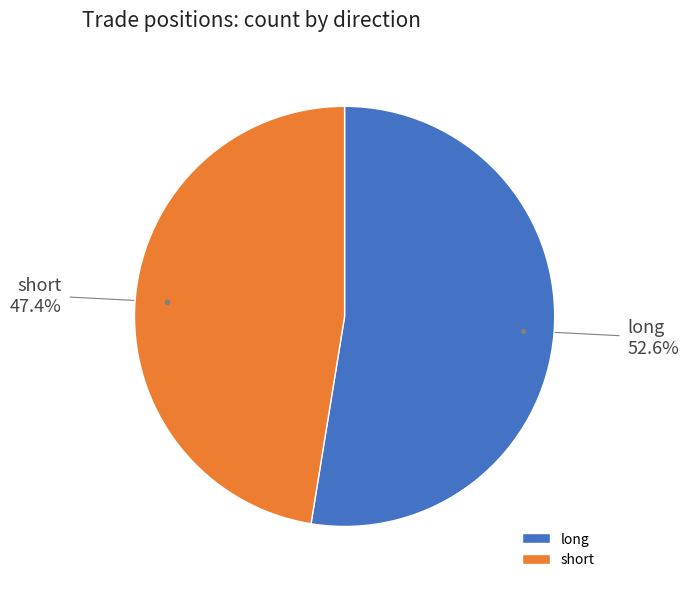

Which has a higher value, short or long?

long